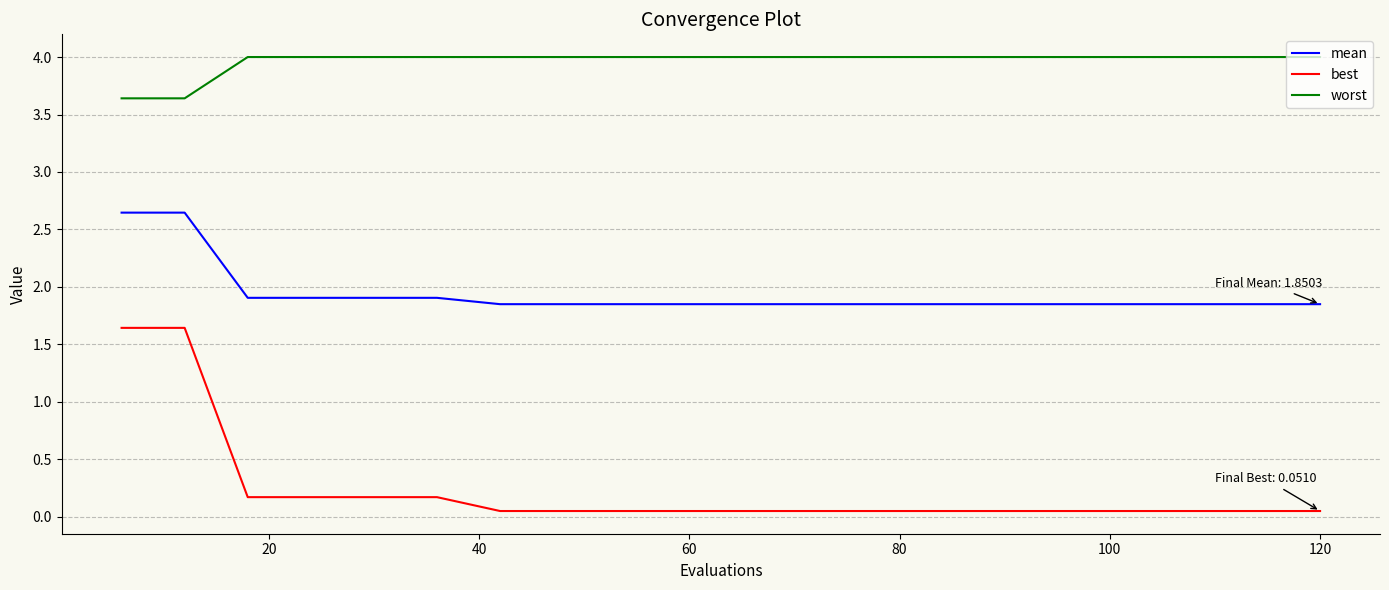

True or false: worst and best cross at least once.

False